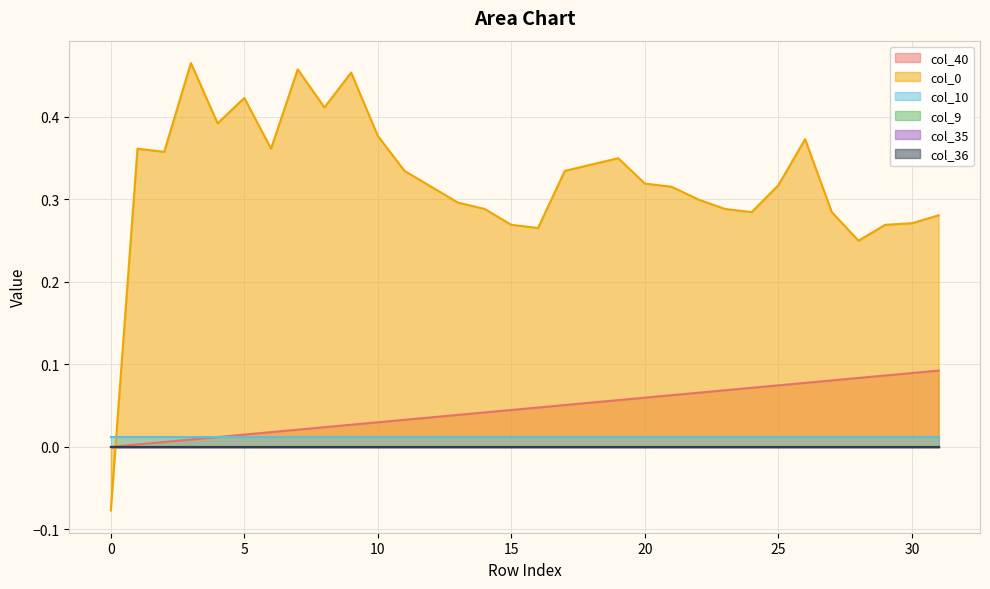

How many interior local valleys does the col_0 series have?

7